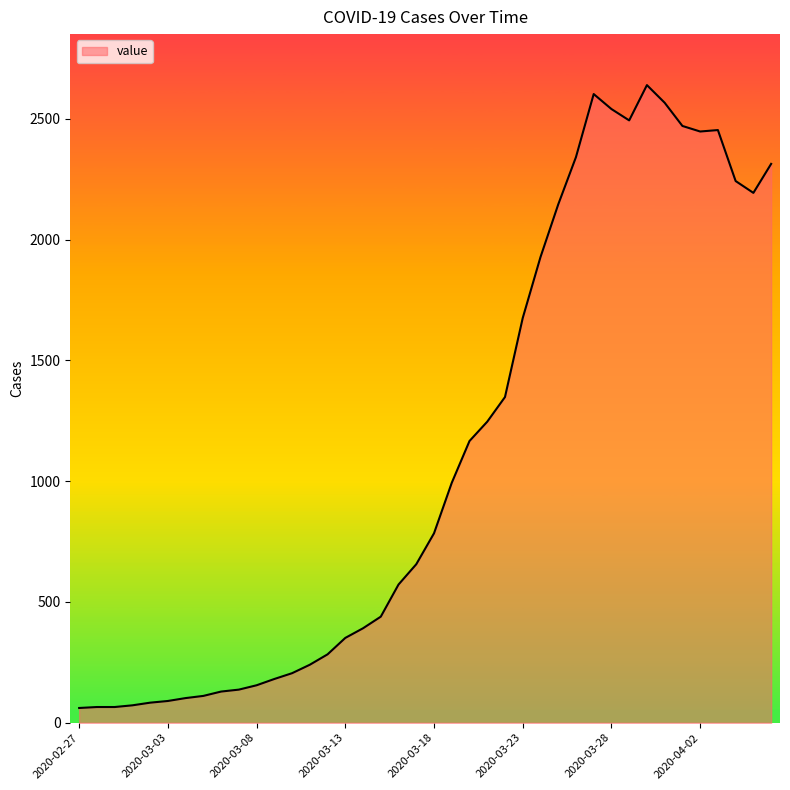

What is the smallest value displayed?

61